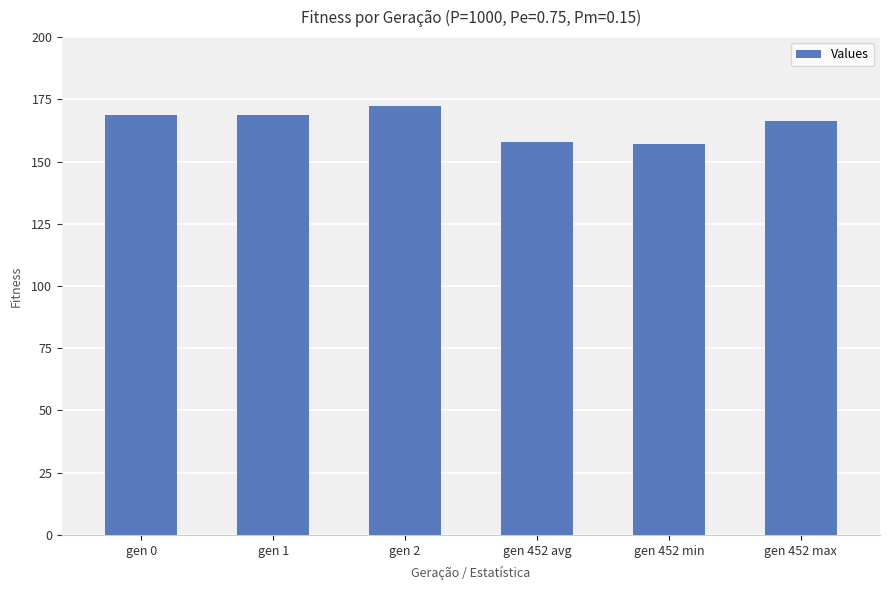

Approximately how many times larger is the value at gen 0 compared to gen 452 min?

1.1